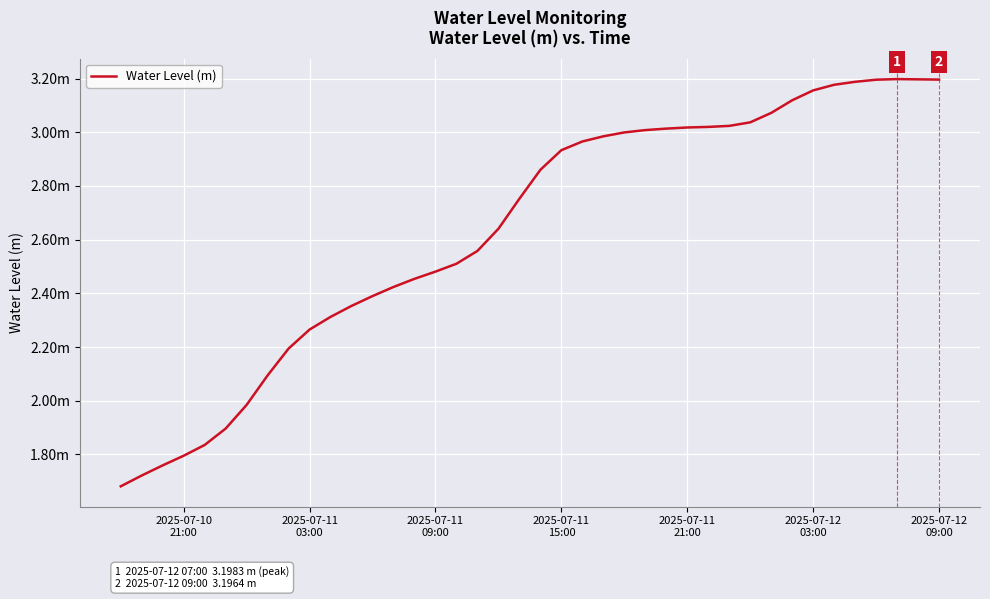

What is the sum of all values?

105.5